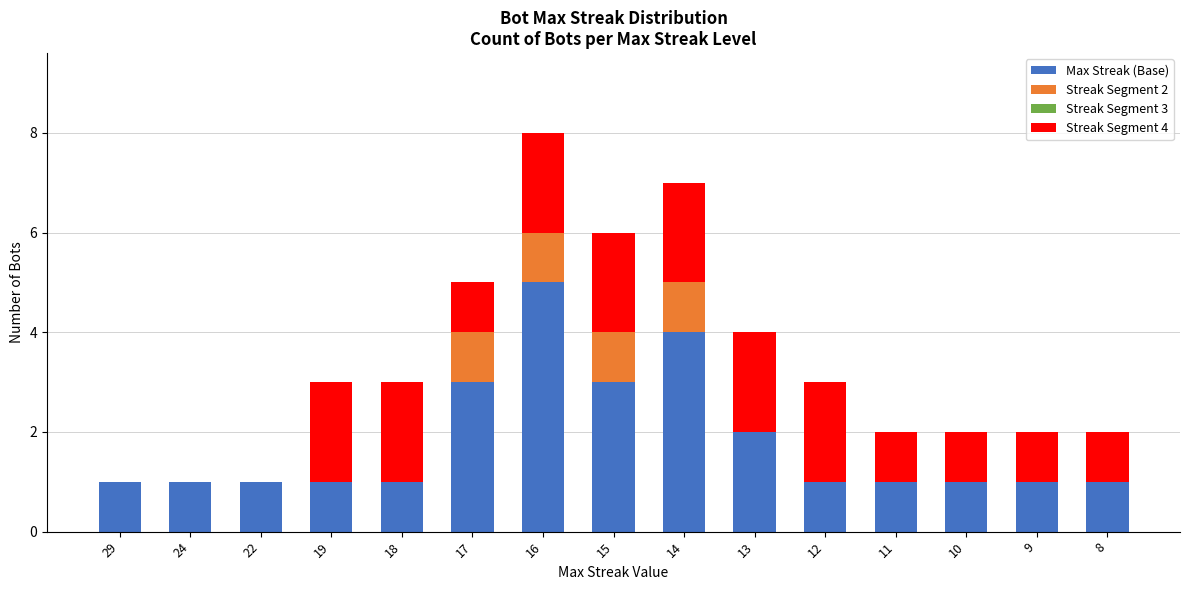

The value of Max Streak (Base) at 9 is 0. True or false?

False